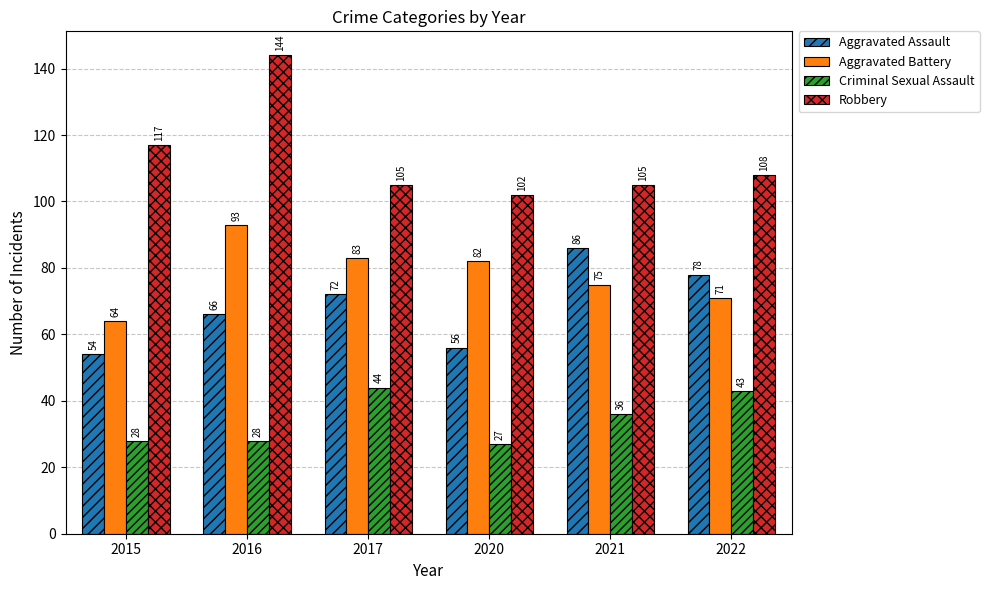

How many categories are shown in the chart?

6